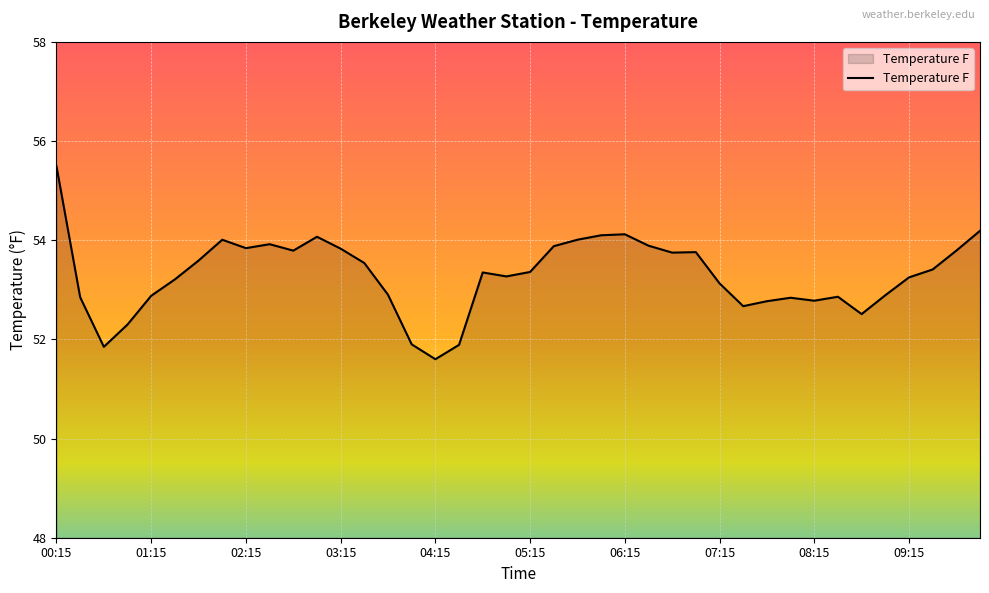

What is the difference between the maximum and minimum values?

3.9